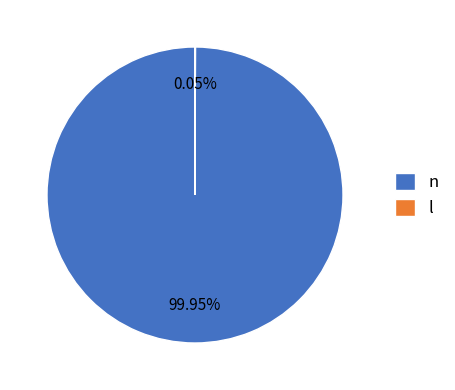

Which category has the biggest portion of the pie?

n